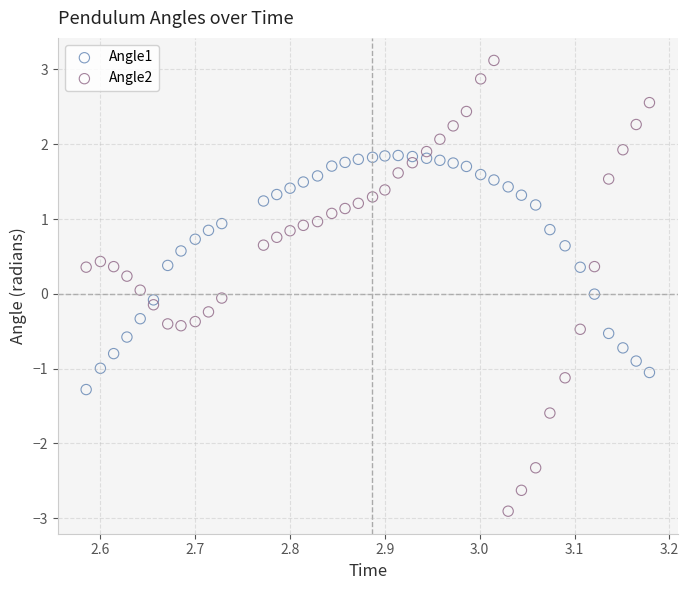

Which series has the widest spread of Y values?

Angle2